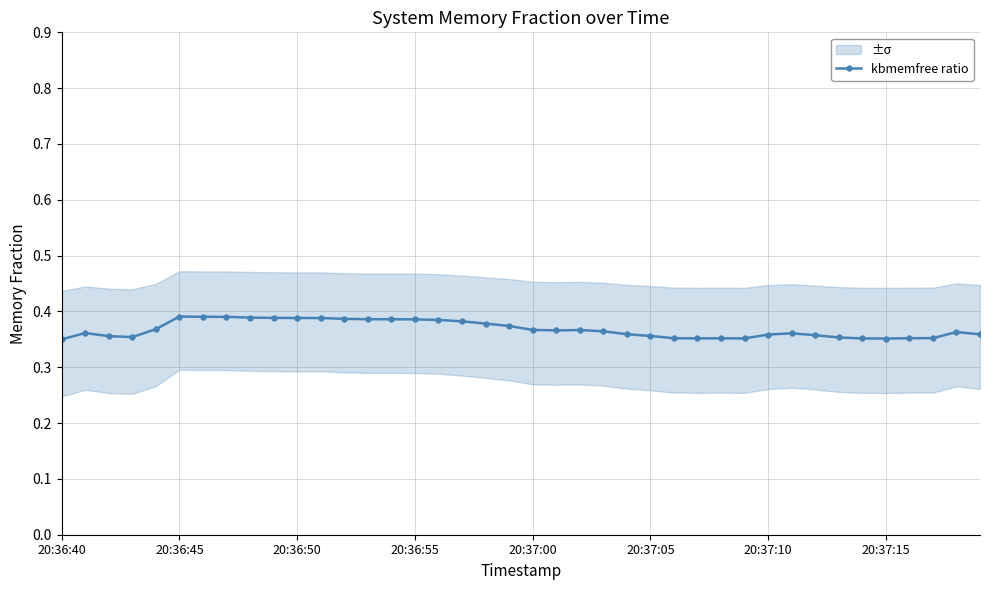

How many distinct data groups are displayed?

1